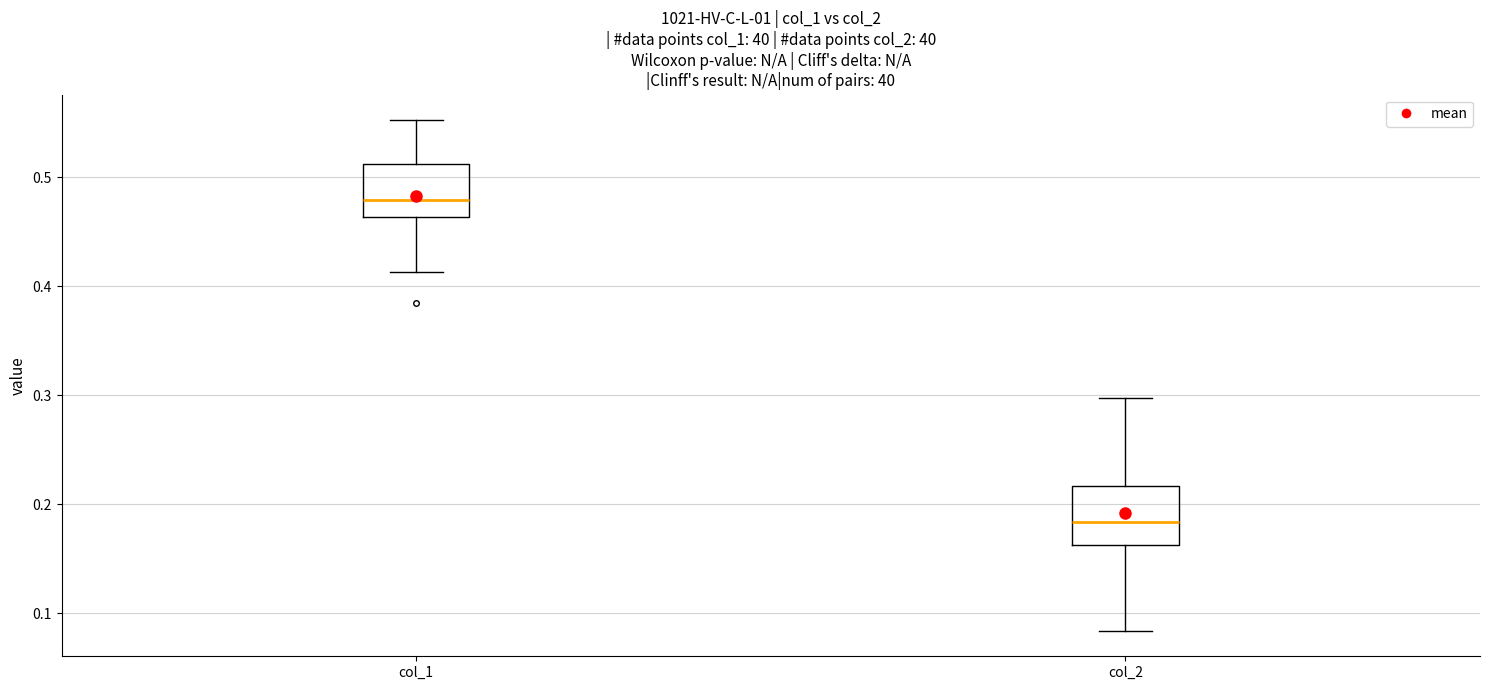

Where does the median line of the box for col_1 sit on the y-axis? The values are not printed on the chart, so give them approximately, as read against the axis.

0.48